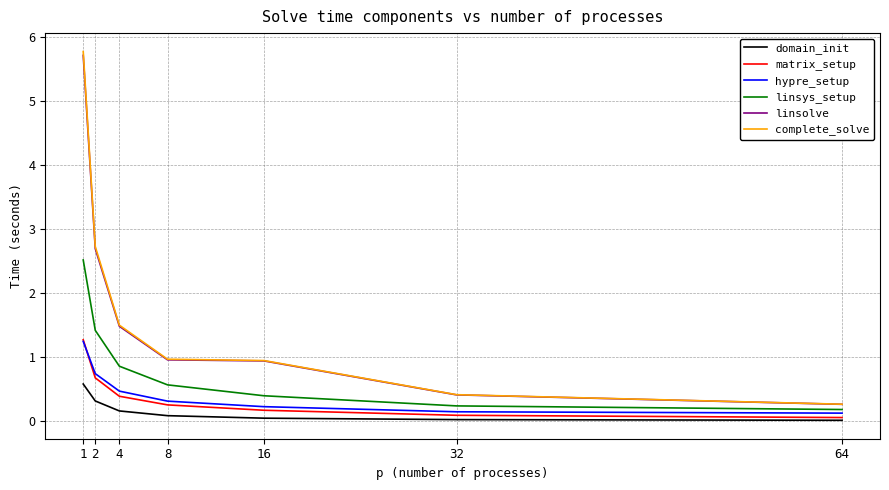

Is the value of linsolve at 16 greater than the value of complete_solve at 2?

No